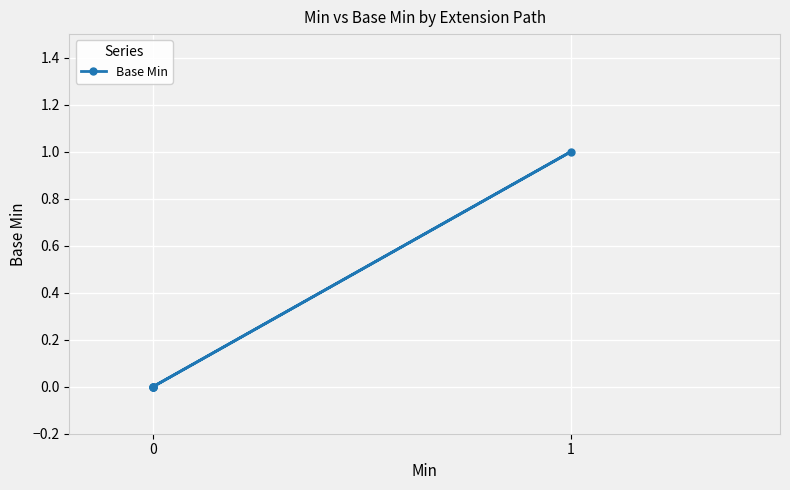

How many data points are above 0?

1